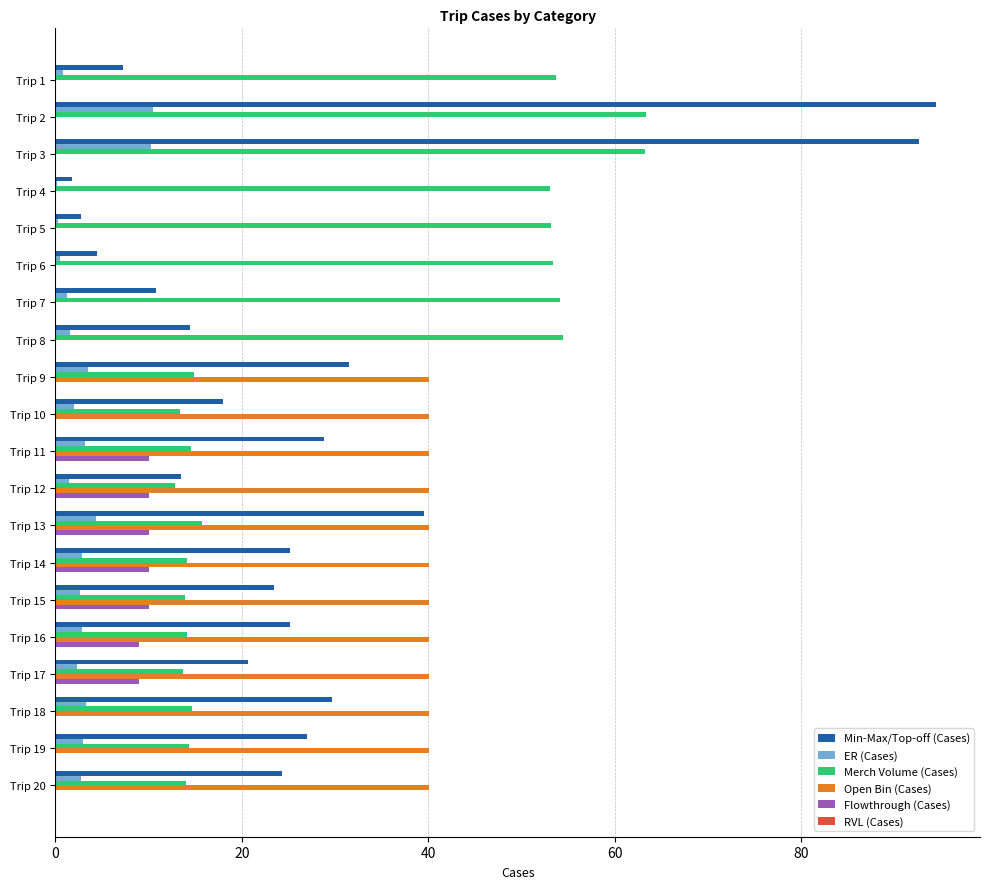

Which series changed the most between Trip 3 and Trip 18?

Min-Max/Top-off (Cases)